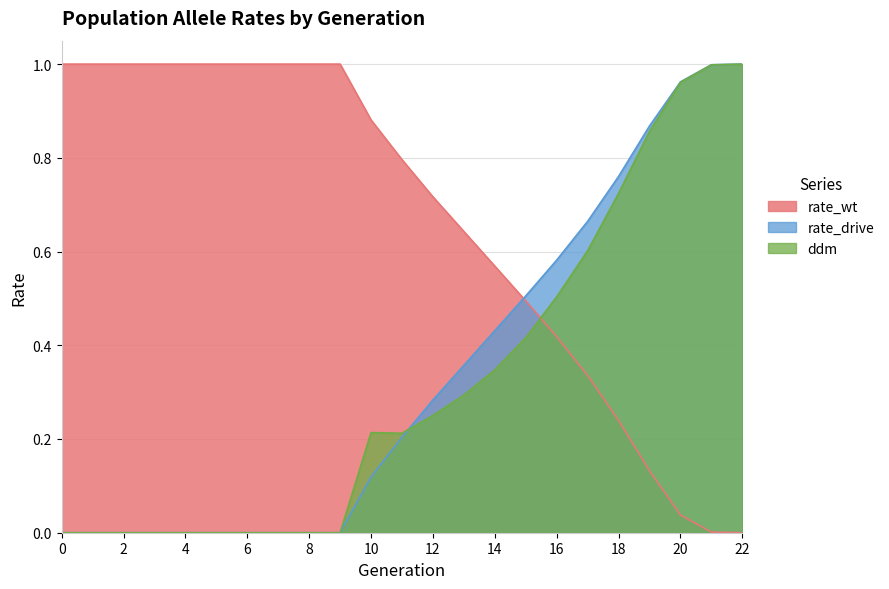

How many positive values does the ddm series have?

13